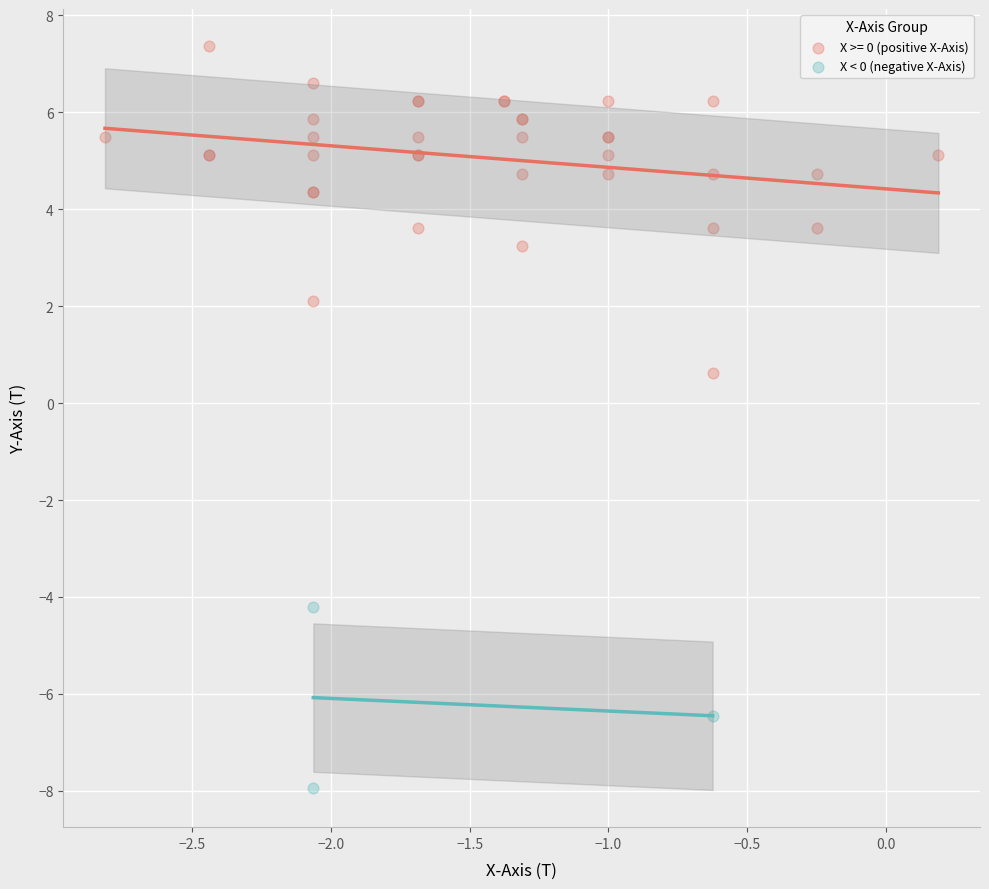

Which series contains the lowest Y value?

X < 0 (negative X-Axis)